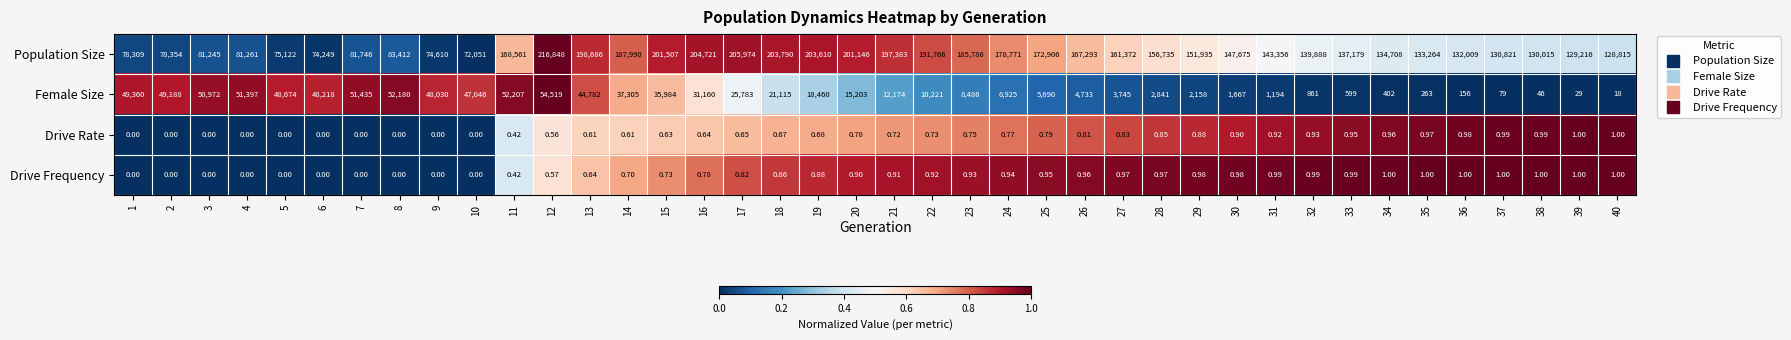

Which series changed the most between 16 and 23?

Female Size